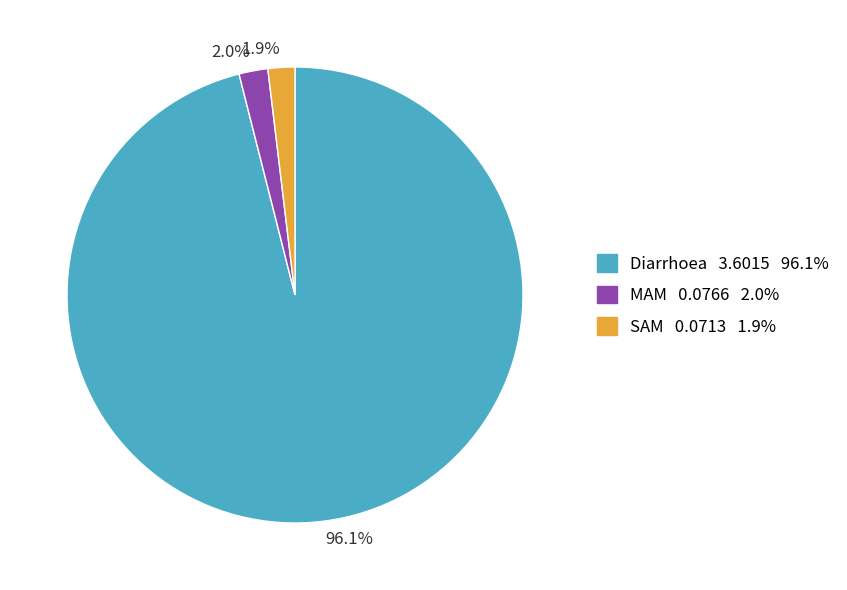

Is it true that MAM is 2% of the pie?

True